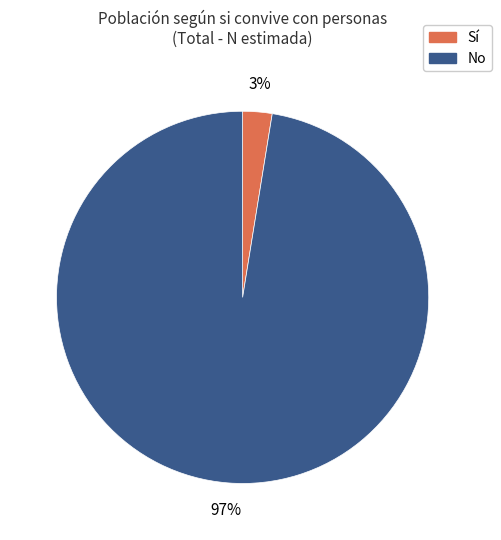

What is the majority slice?

No